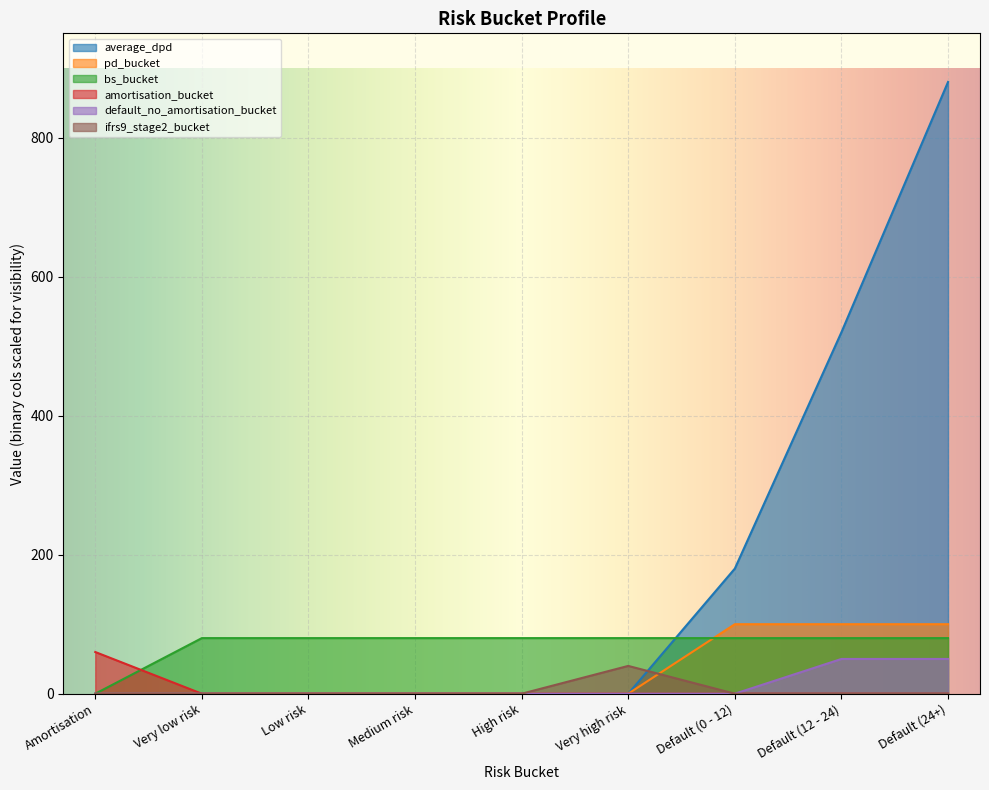

Rank the series at Low risk from highest to lowest value.

bs_bucket, average_dpd, pd_bucket, amortisation_bucket, default_no_amortisation_bucket, ifrs9_stage2_bucket